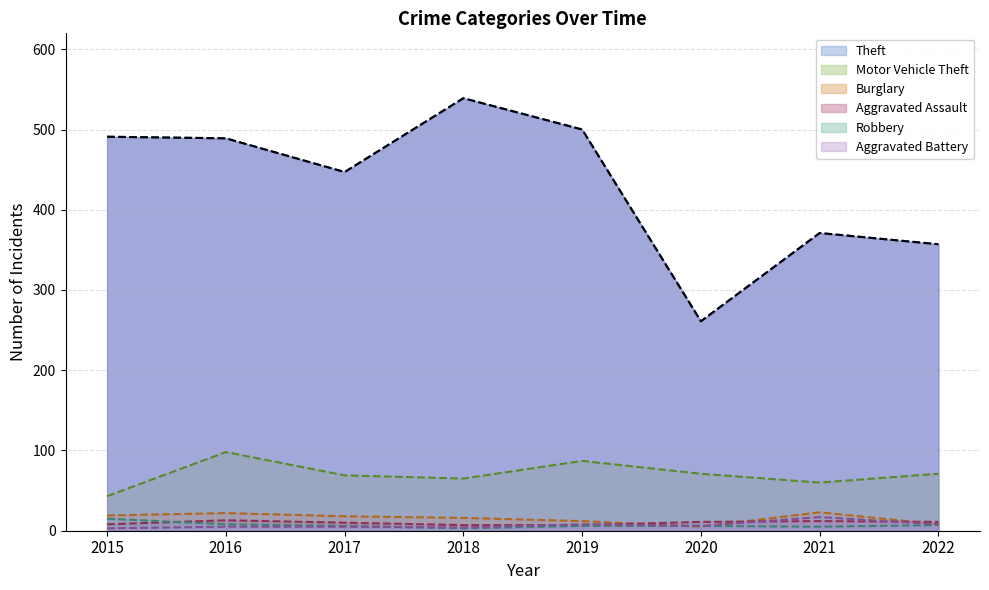

At which label does Aggravated Assault first exceed 11?

2016